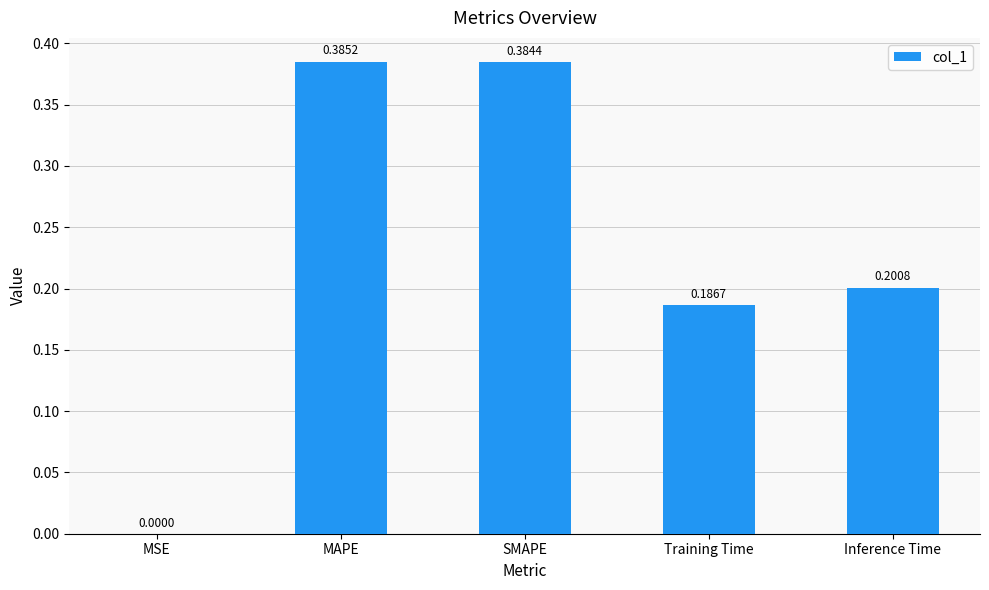

True or false: the data shows 0.2 at SMAPE.

False